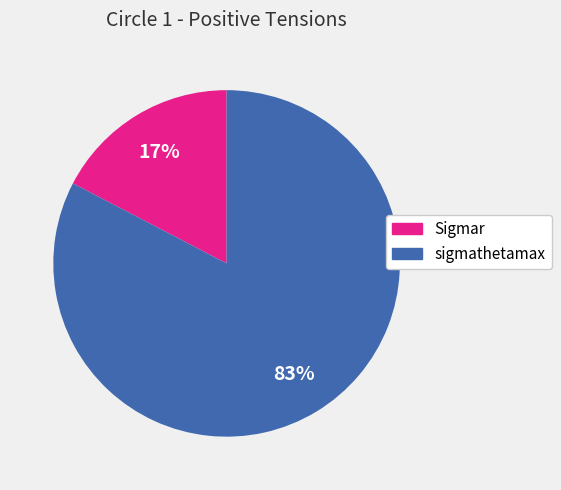

The Sigmar slice represents 17% of the pie. True or false?

True